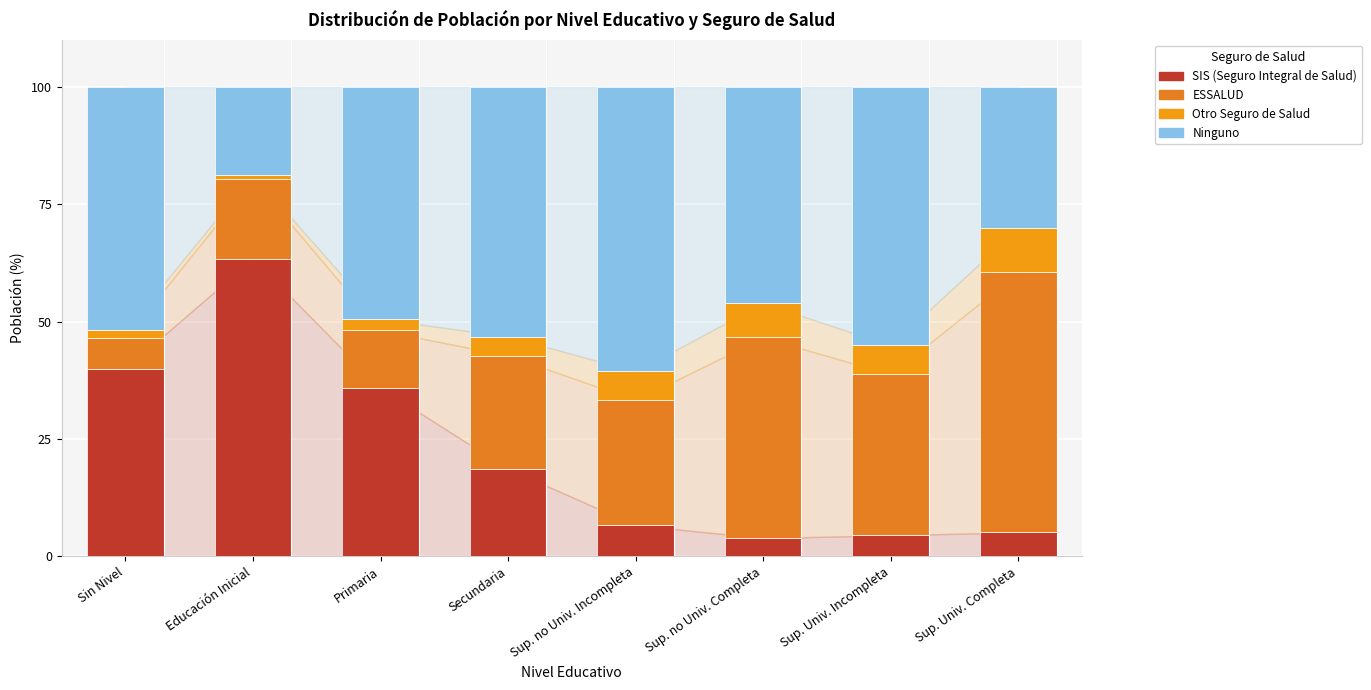

Are the bars horizontal?

No